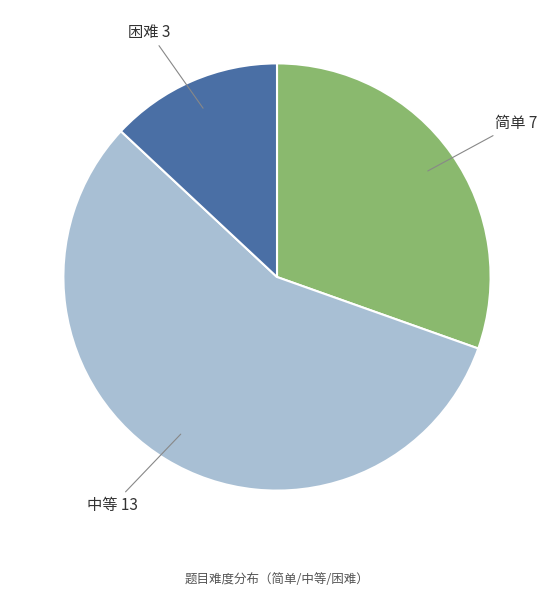

Is there a majority slice in this chart?

Yes